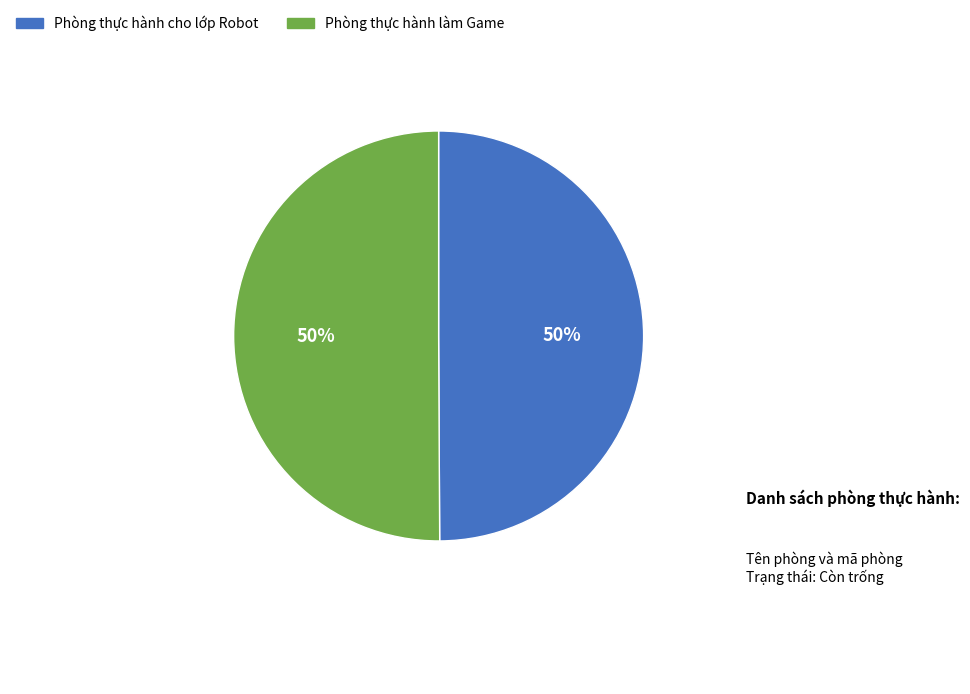

Combined, do Phòng thực hành làm Game and Phòng thực hành cho lớp Robot account for over 50%?

Yes